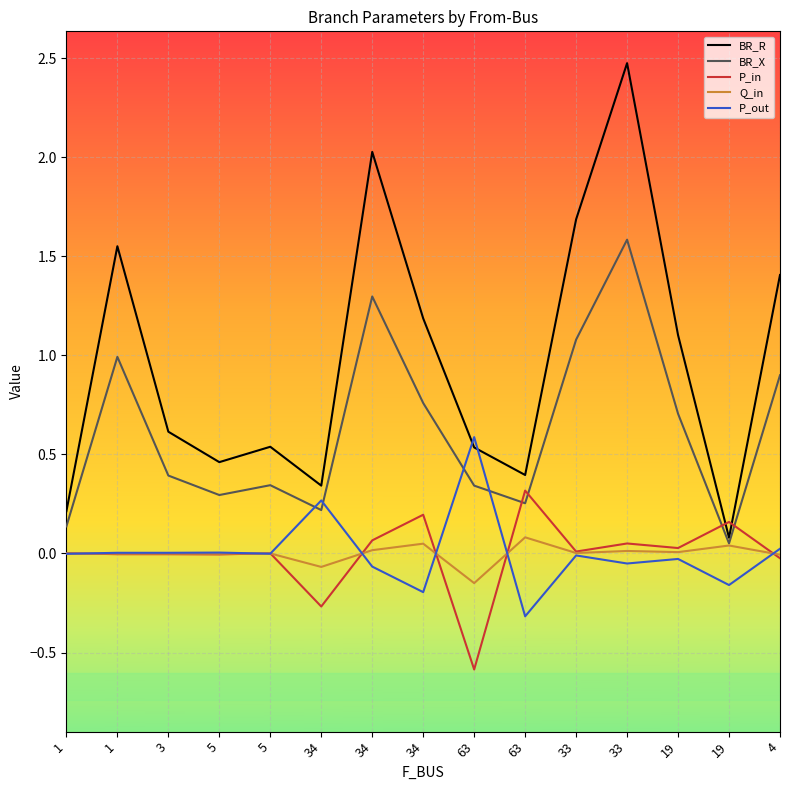

Does the chart display data point markers on the line(s)?

No